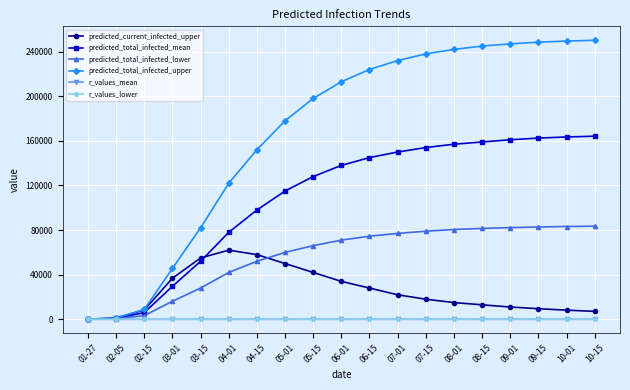

What is the smallest value displayed?

0.4